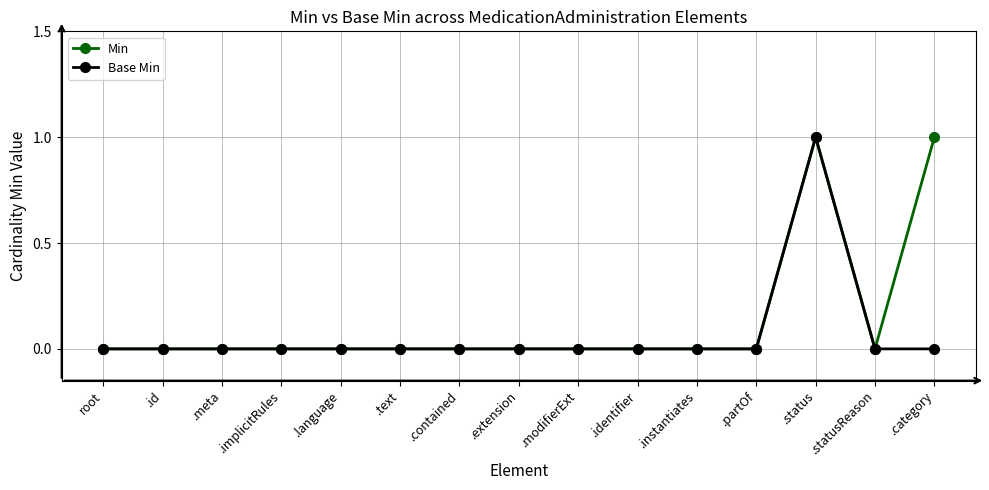

What are all the series names shown in the legend?

Min, Base Min